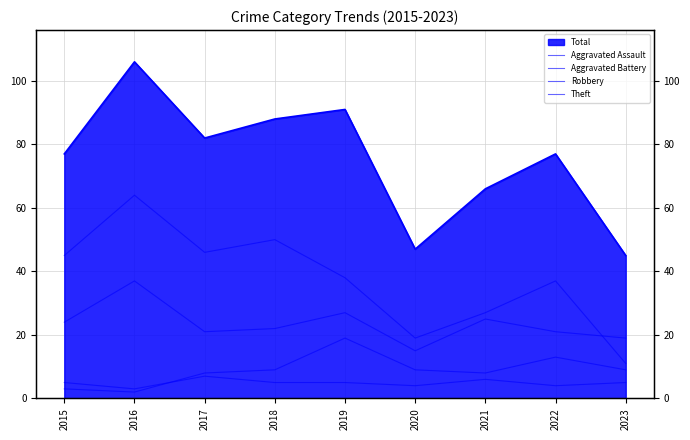

Reading right to left, extract all data points from this chart.

Aggravated Assault: 5	4	6	4	5	5	7	3	5
Aggravated Battery: 9	13	8	9	19	9	8	2	3
Robbery: 19	21	25	15	27	22	21	37	24
Theft: 11	37	27	19	38	50	46	64	45